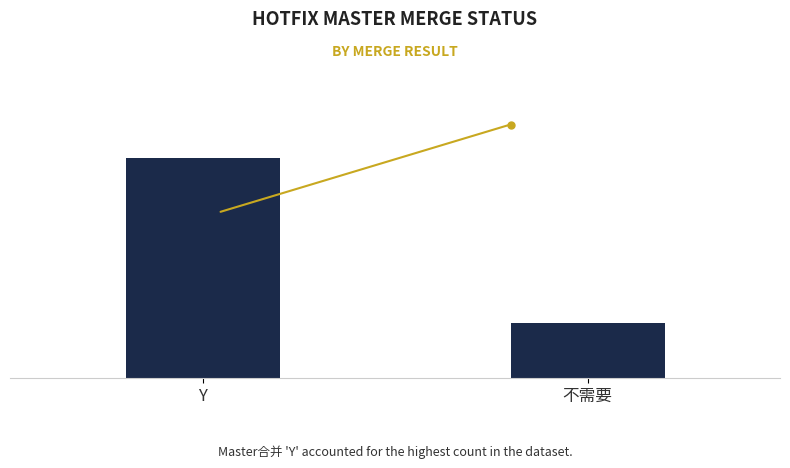

What is the difference between the values at 不需要 and Y?

15